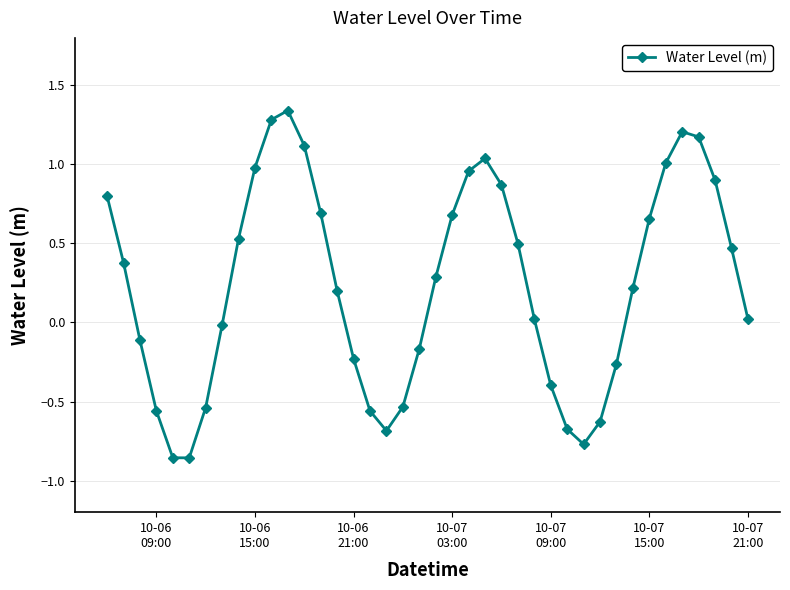

How many interior local peaks (higher than both neighbors) does the data have?

3